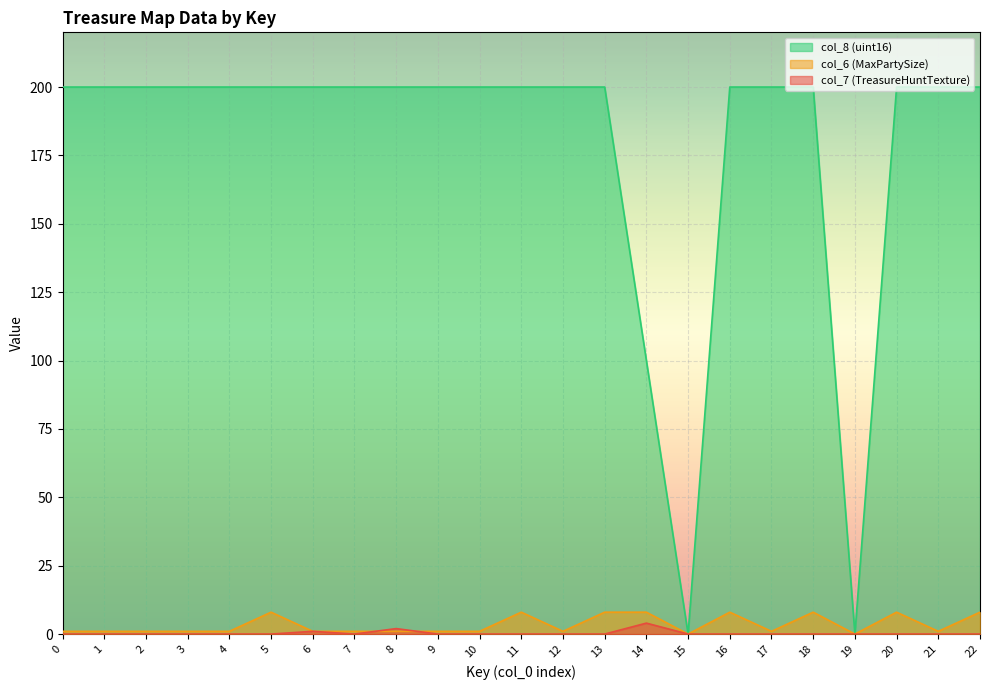

True or false: col_6 (MaxPartySize) and col_8 (uint16) cross at least once.

False